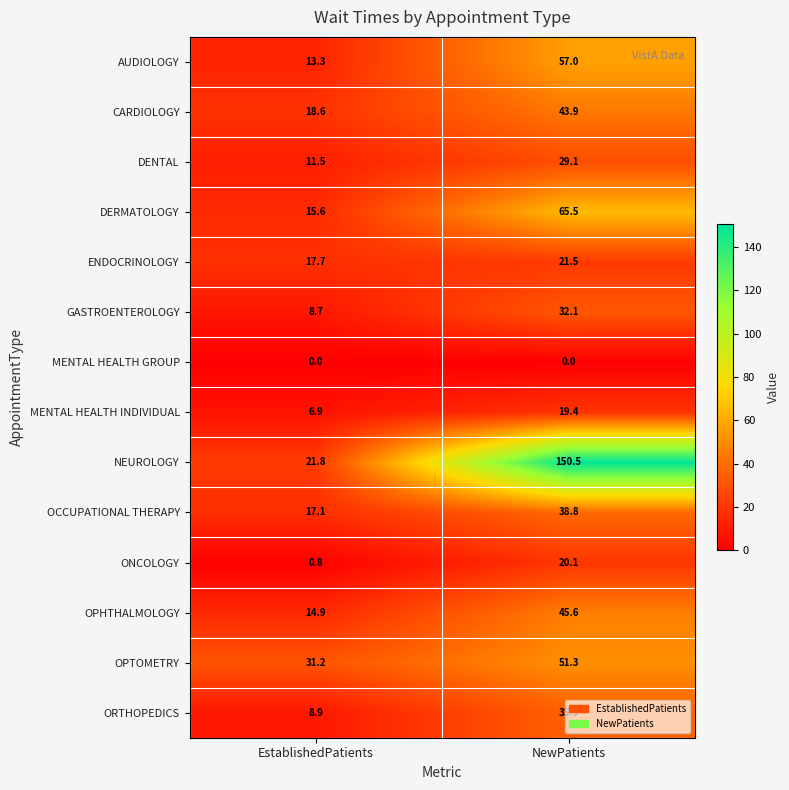

What is the difference between the NEUROLOGY values at EstablishedPatients and NewPatients?

128.7